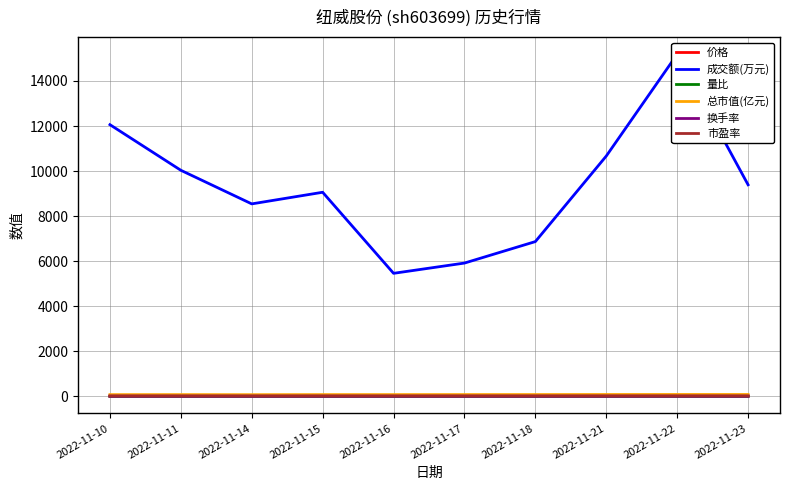

Where does the 市盈率 series first go above 17?

2022-11-10